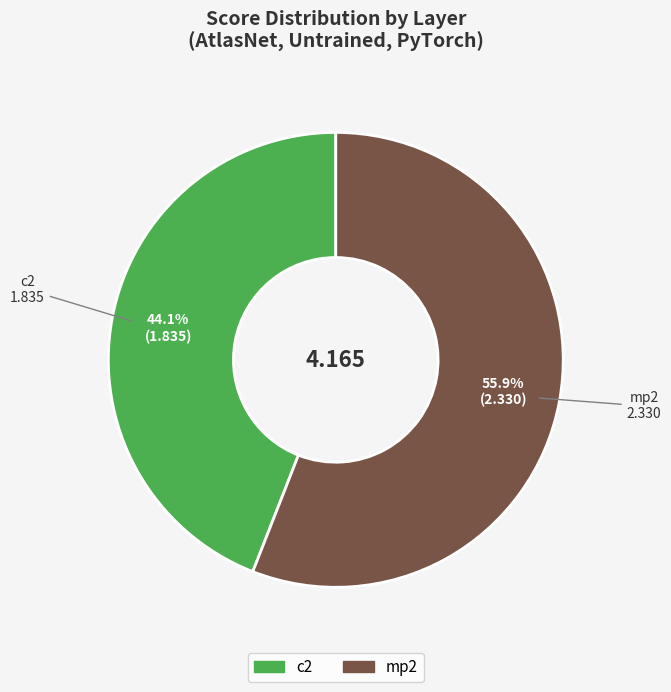

Which category accounts for the majority?

mp2